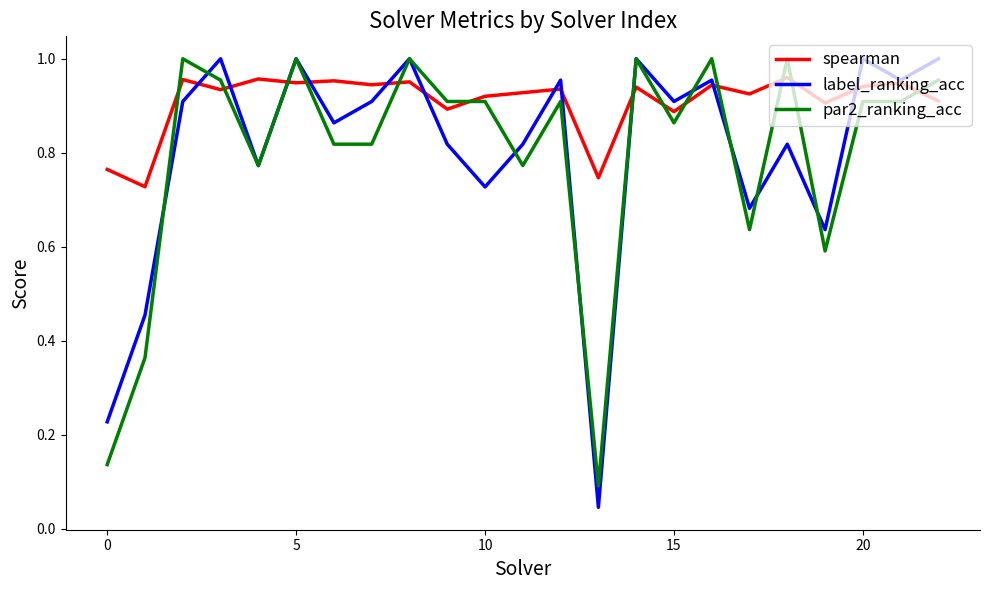

Which series has the largest range (max minus min)?

label_ranking_acc